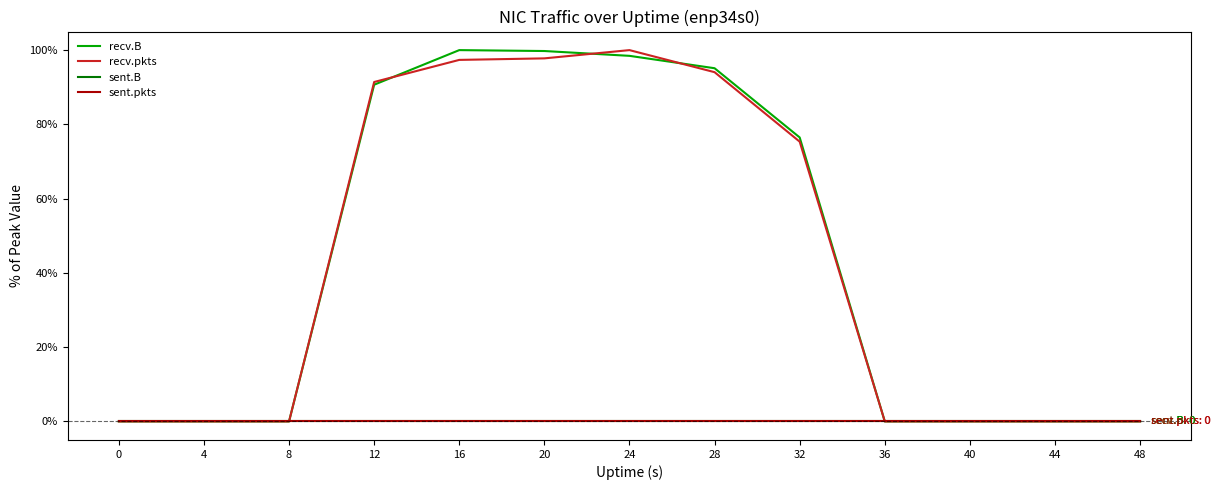

Between 48 and 40, which is larger?

48